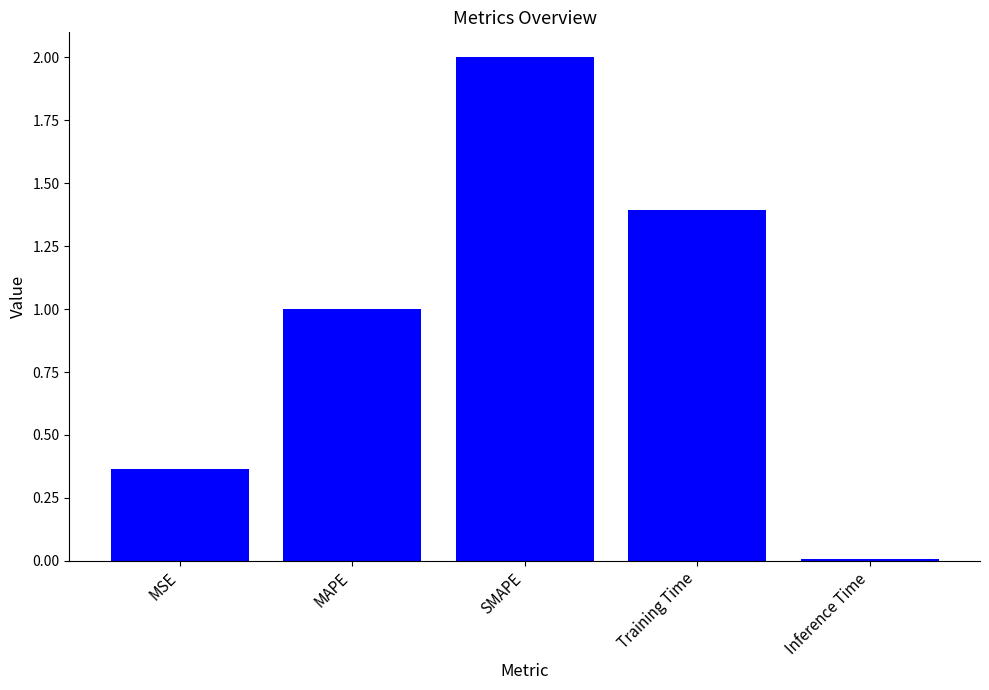

What is the approximate value at Training Time?

1.4